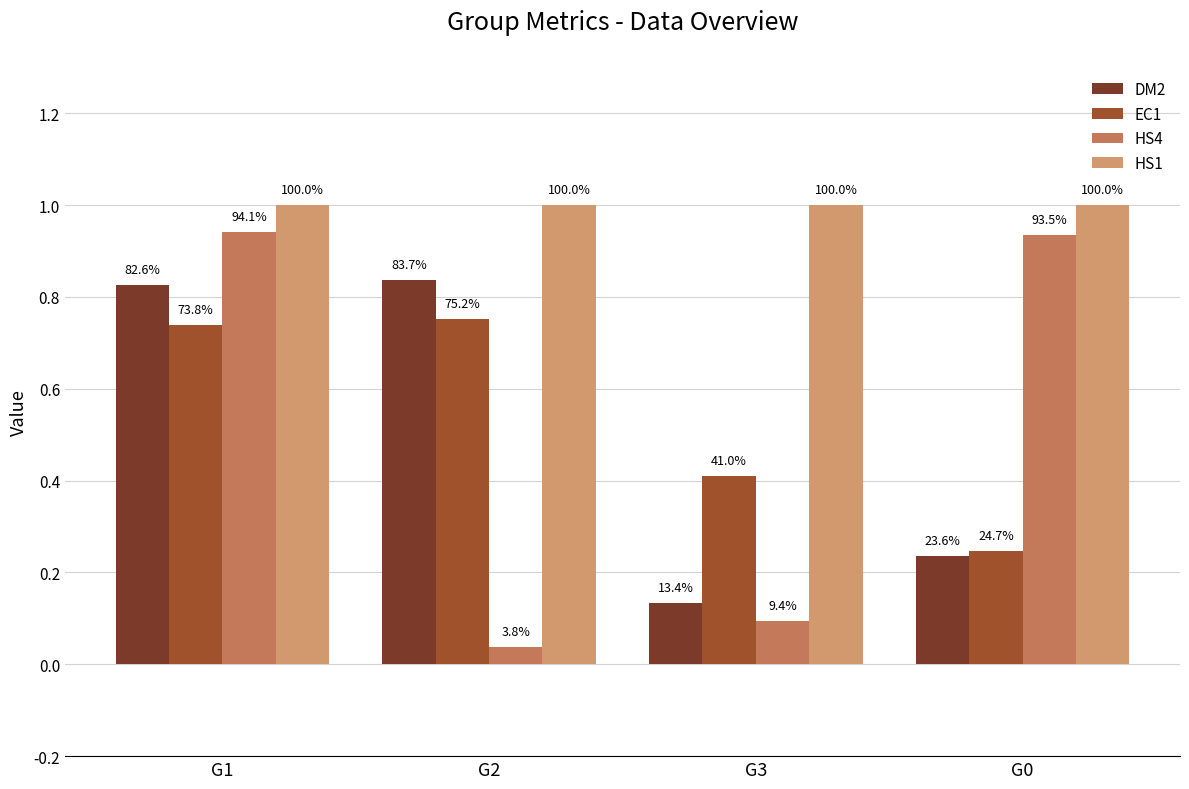

What is the difference between the maximum and minimum values in the EC1 series?

0.5